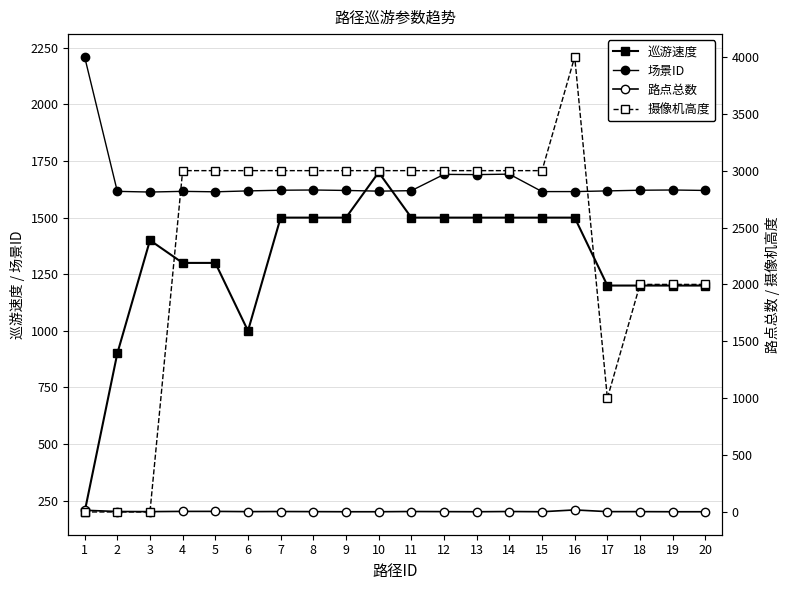

What is the difference between the maximum and minimum values in the 场景ID series?

597